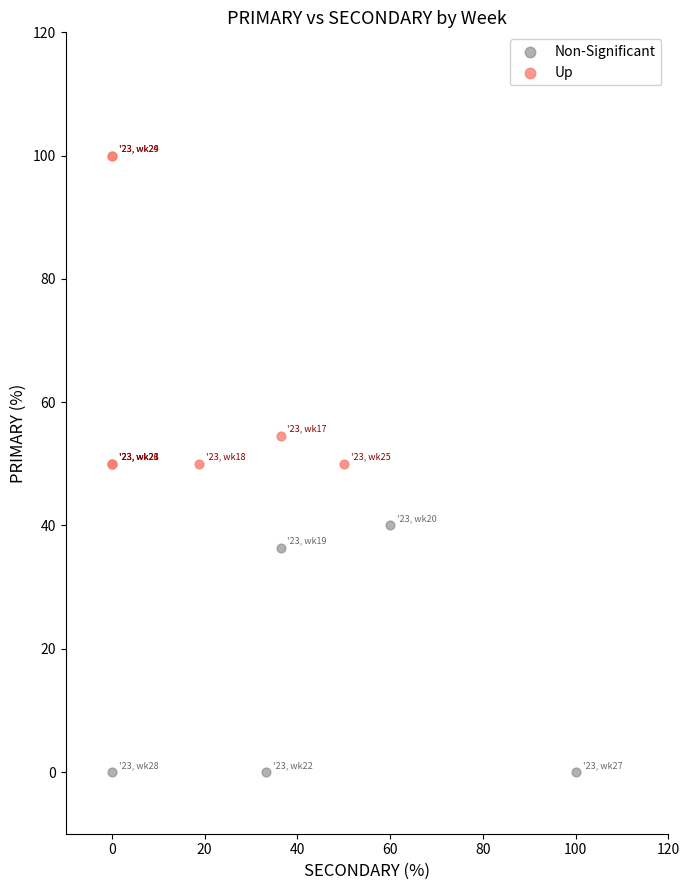

Which series reaches the minimum Y coordinate?

Non-Significant